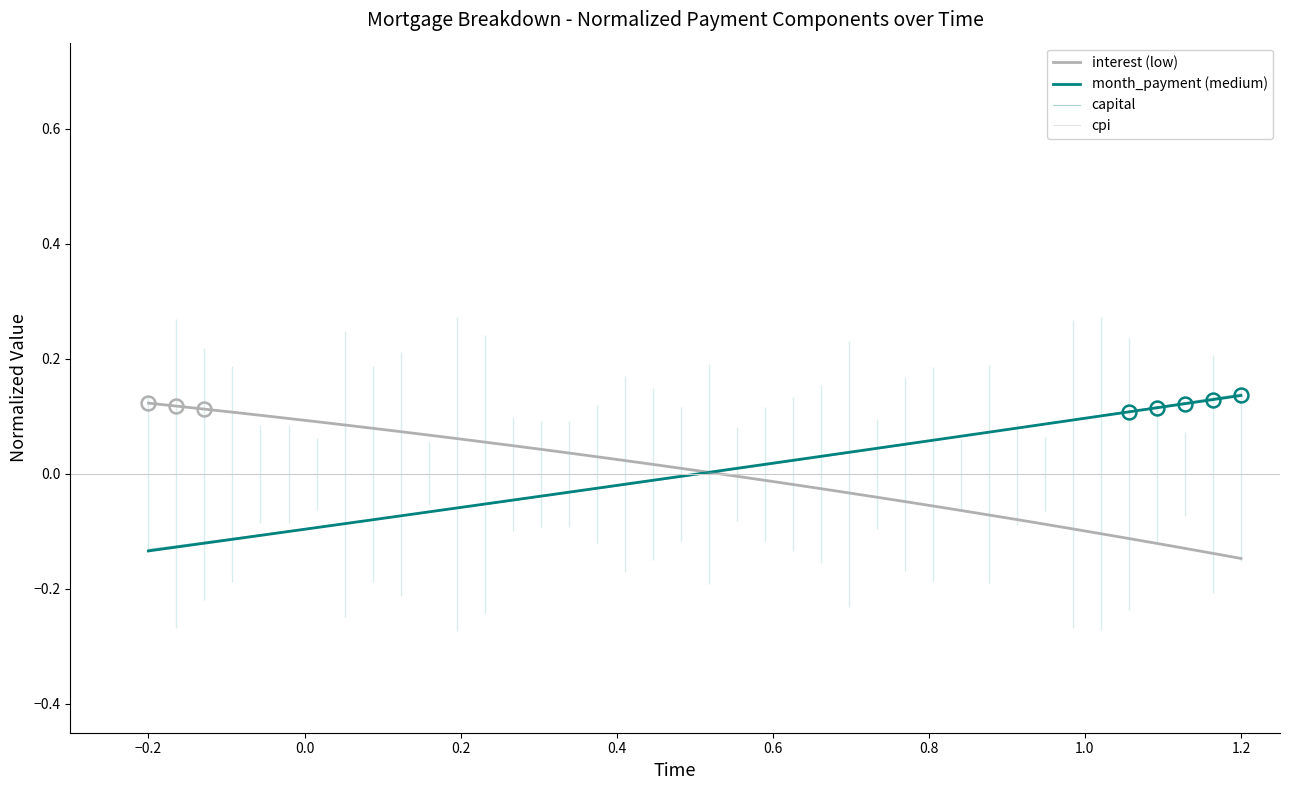

What is the lowest value of the month_payment (medium) series?

-0.1